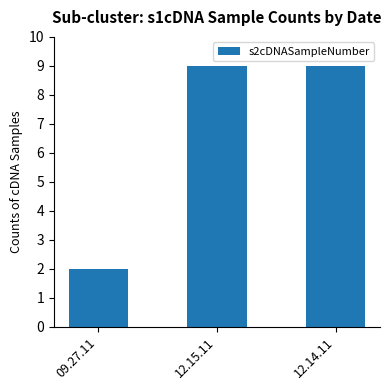

Reading left to right, transcribe all the data shown in this chart.

2	9	9